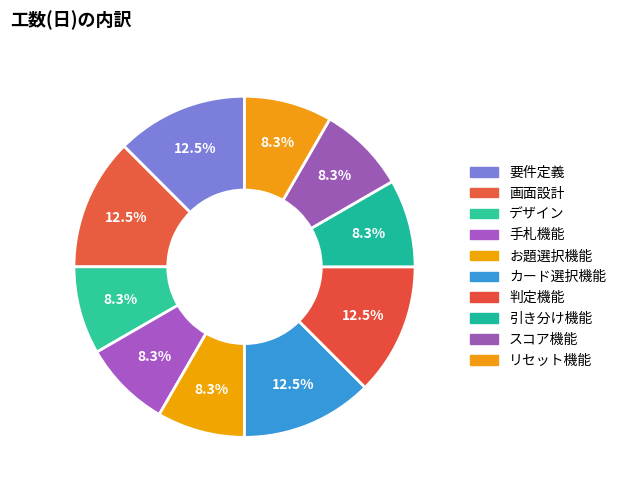

Is there a majority slice in this chart?

No